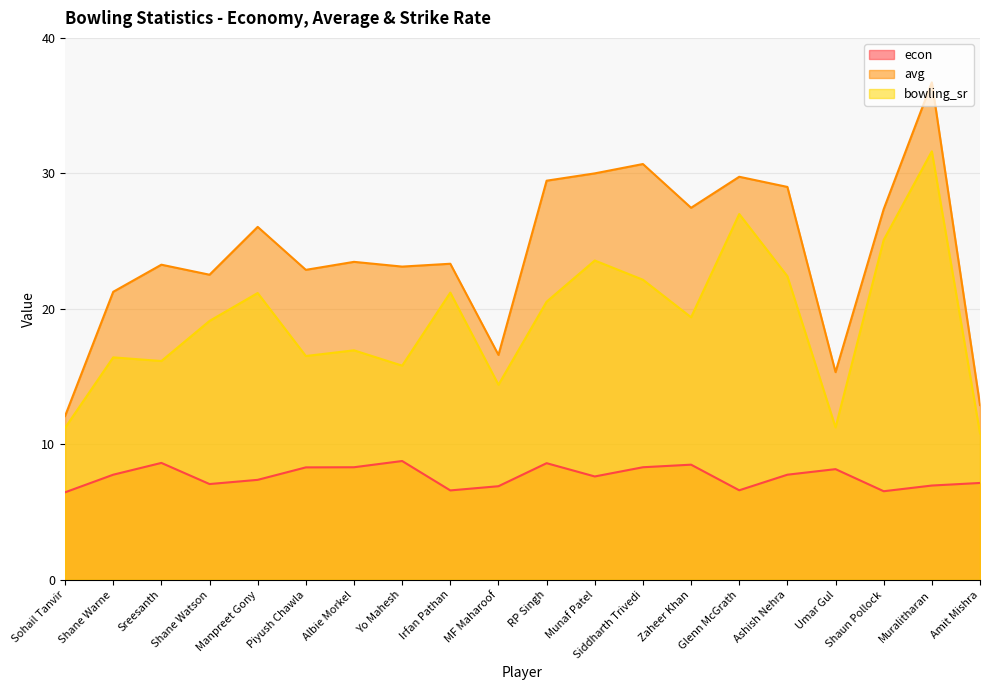

At how many categories does at least one series exceed 11?

20